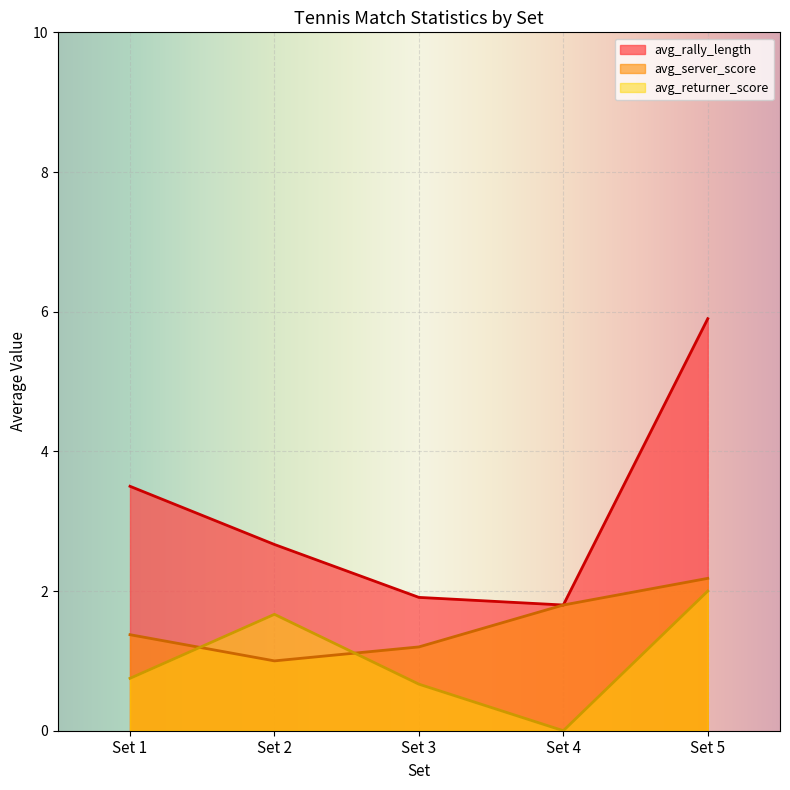

Rank the series at Set 2 from highest to lowest value.

avg_rally_length, avg_returner_score, avg_server_score